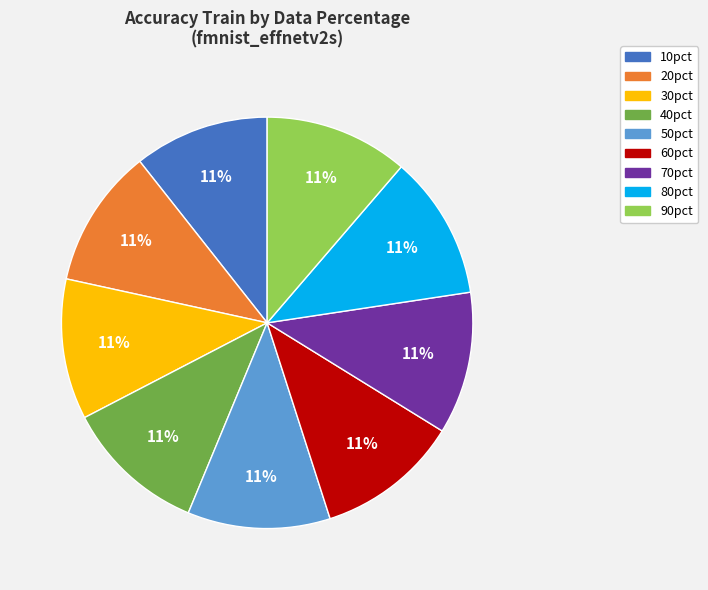

To the nearest percent, what portion does 10pct represent?

11%